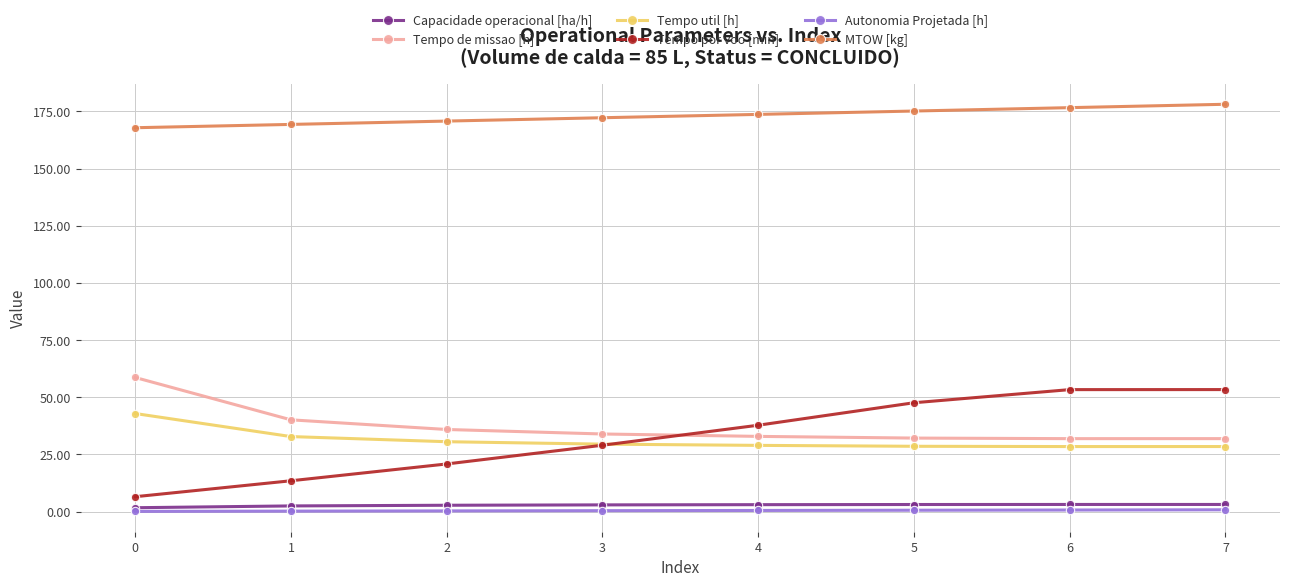

The Tempo de missao [h] series shows 22.1 at 2. True or false?

False